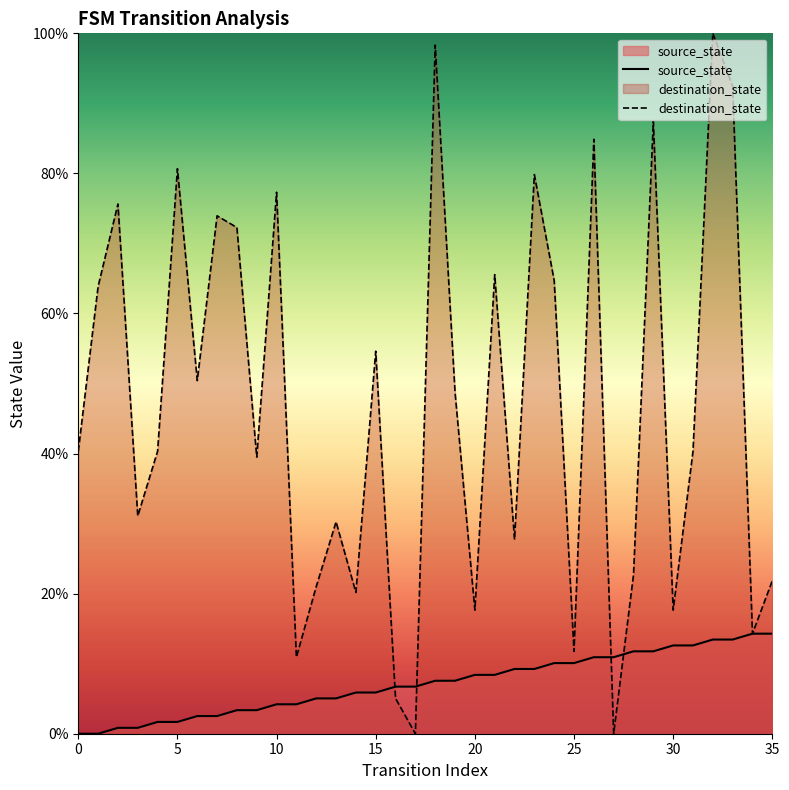

Which series has the widest spread of values?

destination_state